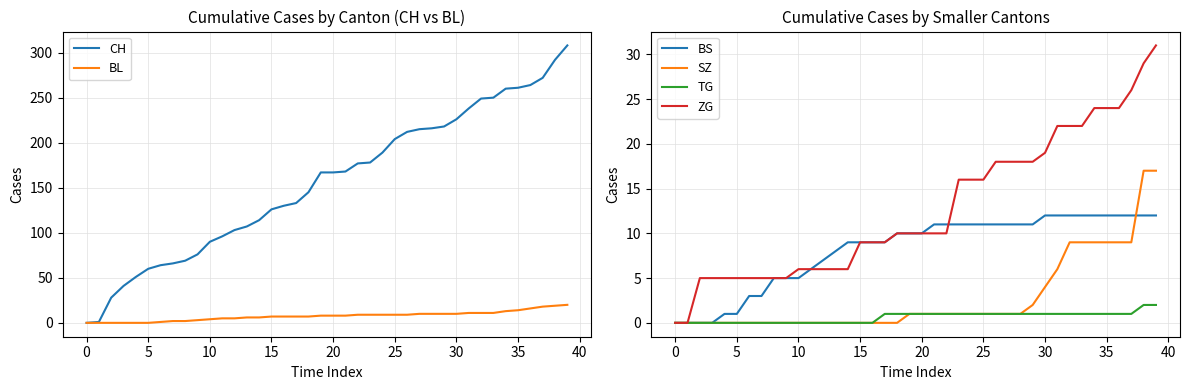

True or false: TG and ZG intersect in this chart.

False